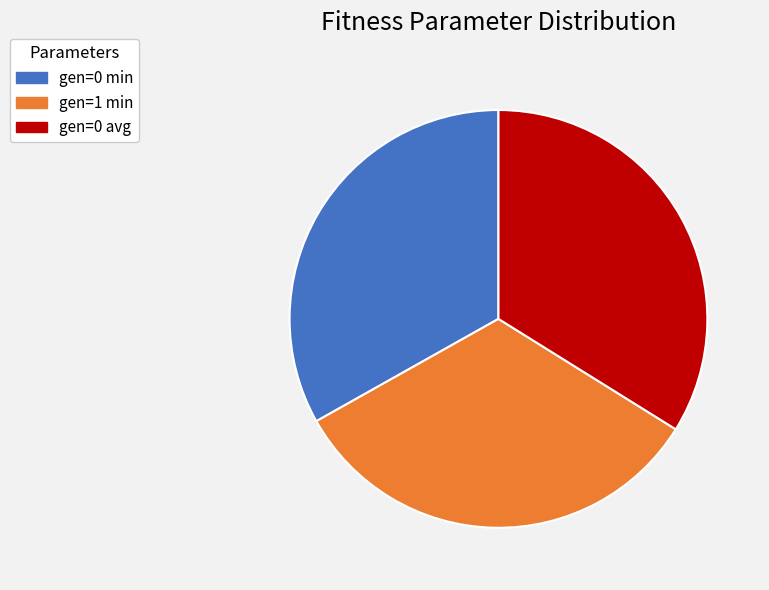

Does gen=1 min represent more than half of the total?

No